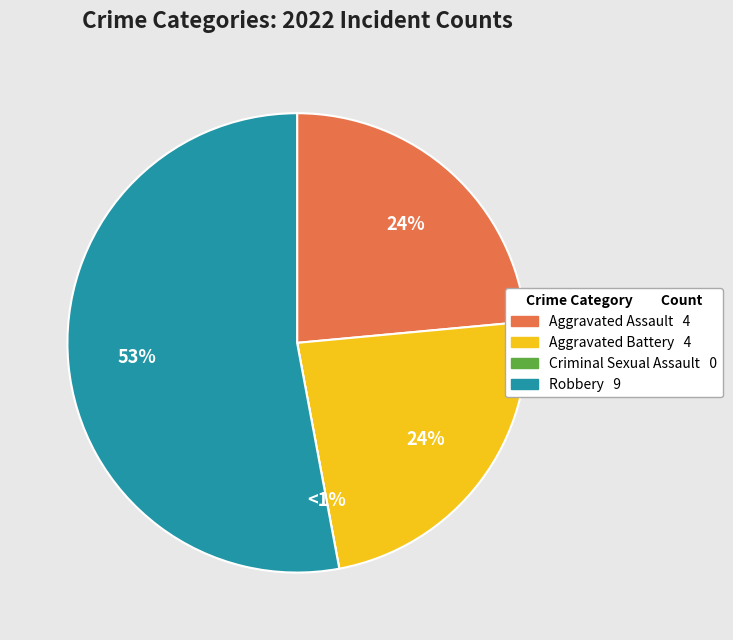

What is the majority slice?

Robbery